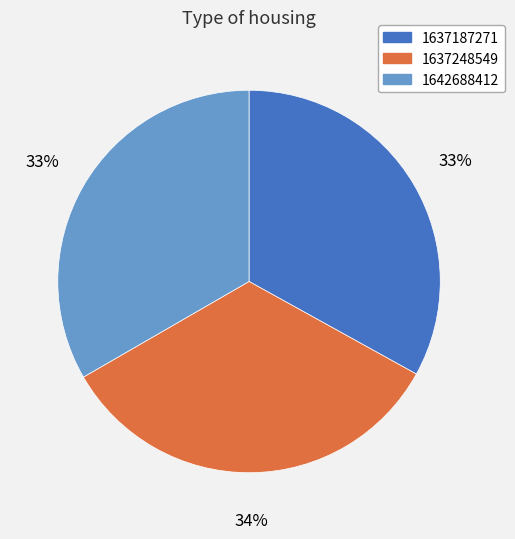

To the nearest percent, what portion does 1637248549 represent?

34%